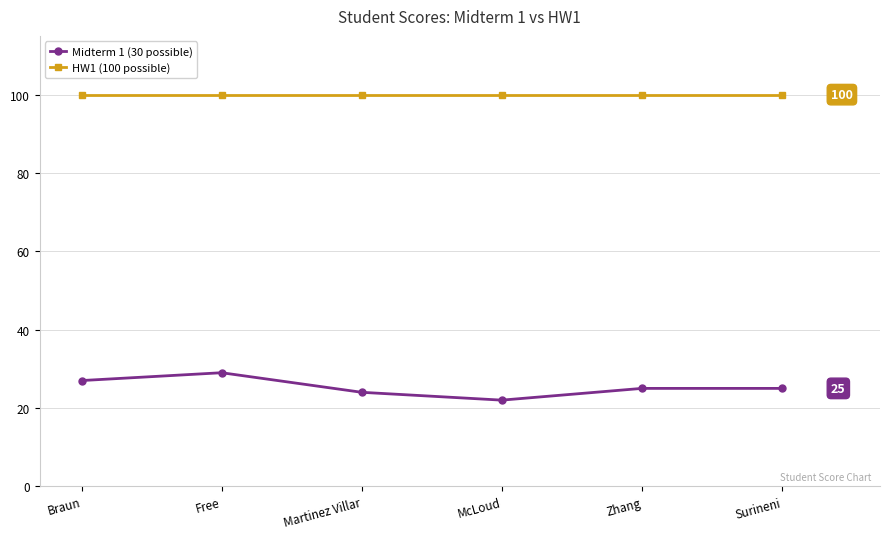

True or false: HW1 (100 possible) and Midterm 1 (30 possible) intersect in this chart.

False